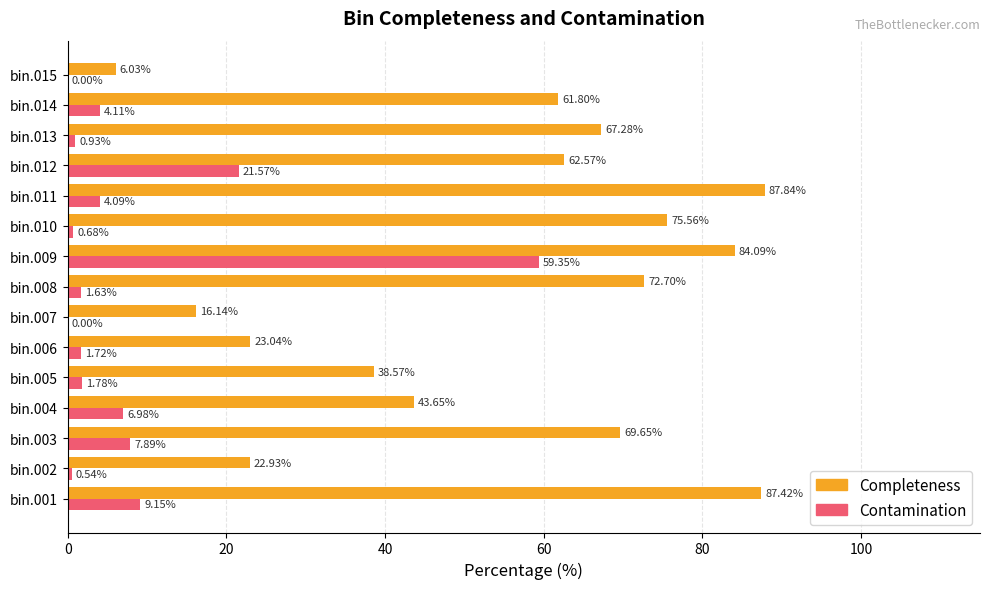

What is the total value across all series at bin.012?

84.1